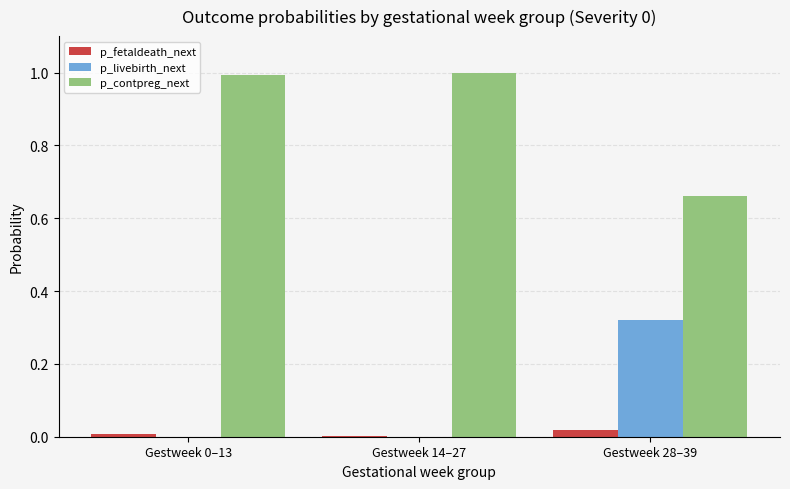

Is it true that p_contpreg_next equals 1.0 at Gestweek 28–39?

False